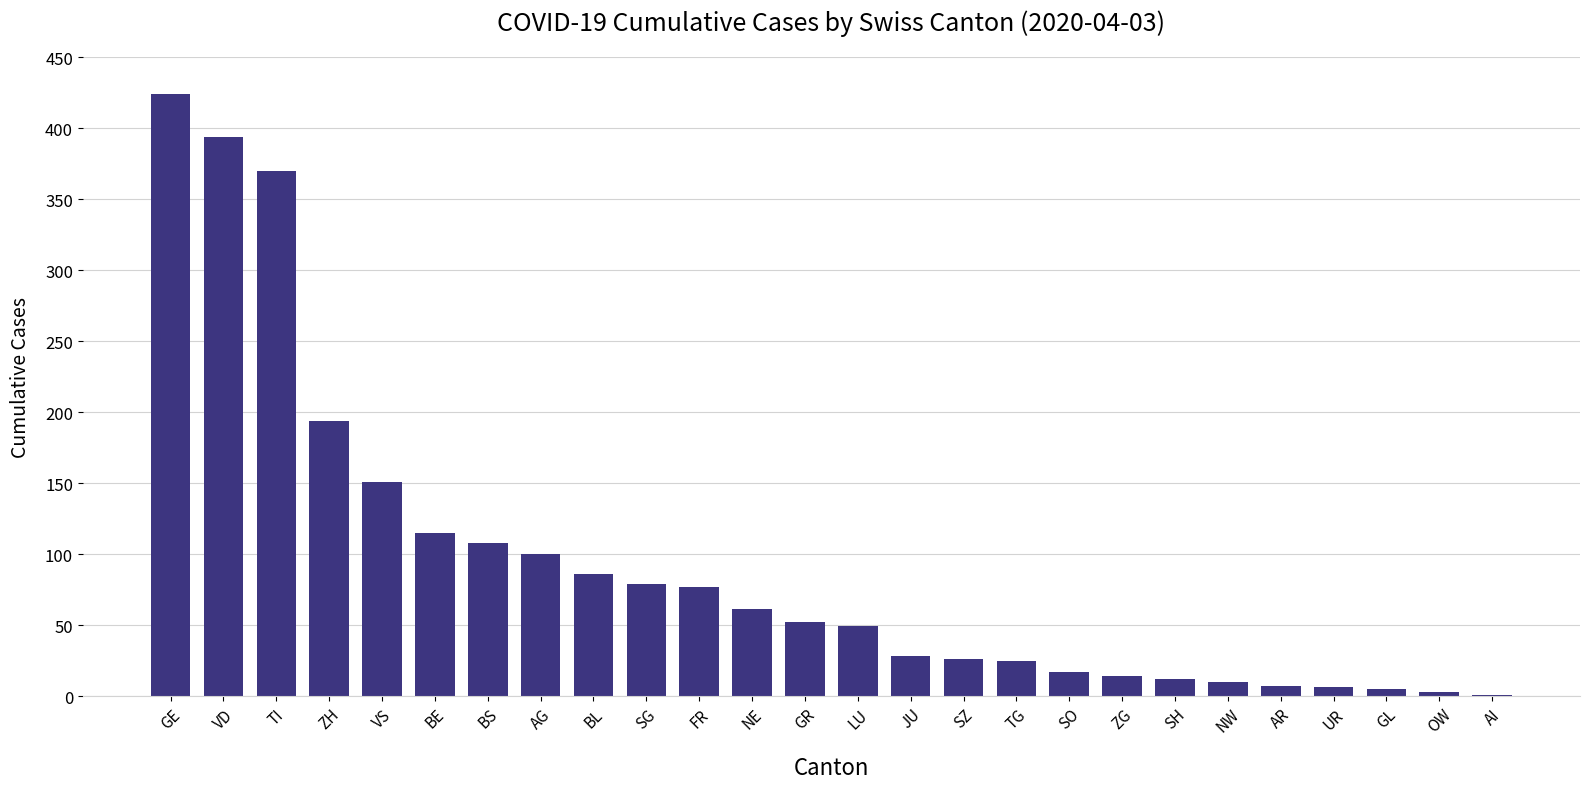

Are the bars horizontal?

No